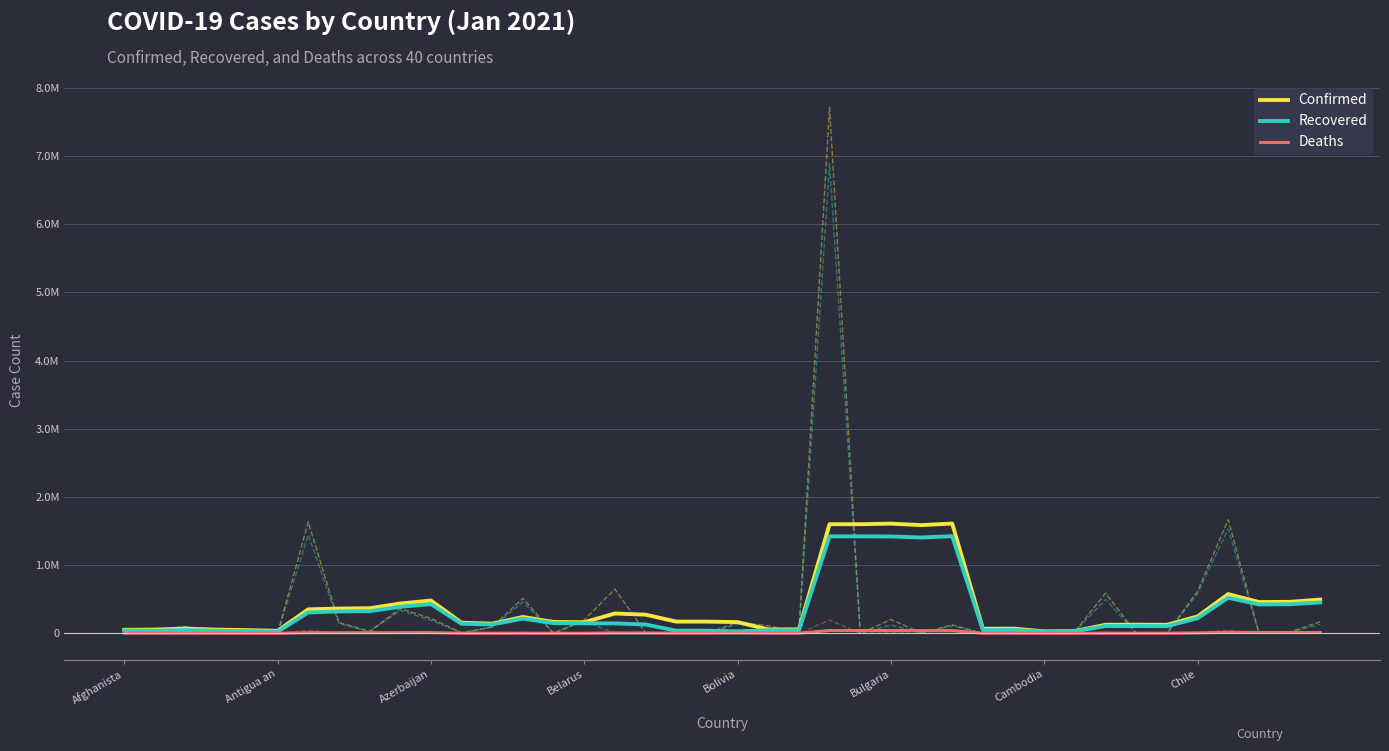

Does the chart display data point markers on the line(s)?

No